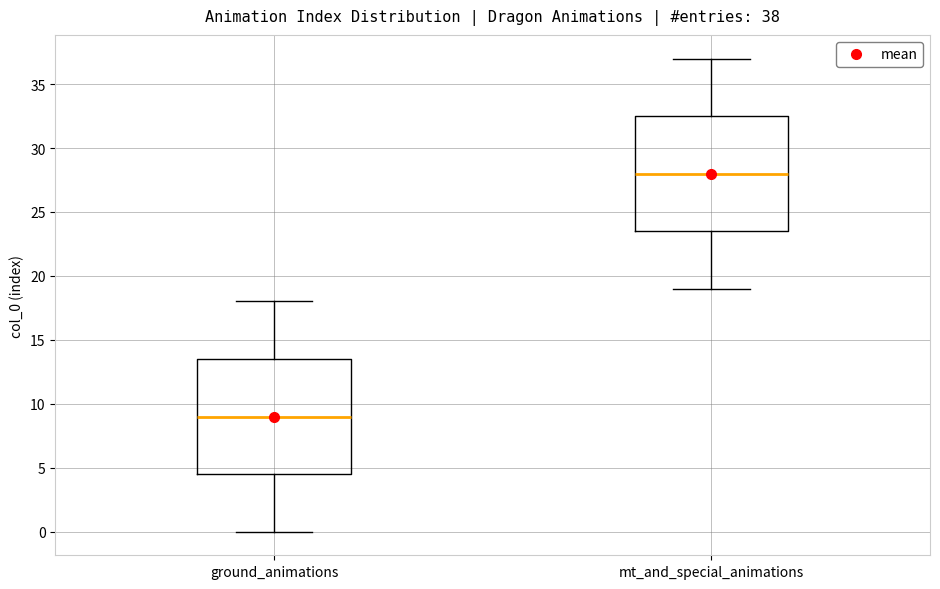

Which box has the lowest median line?

ground_animations